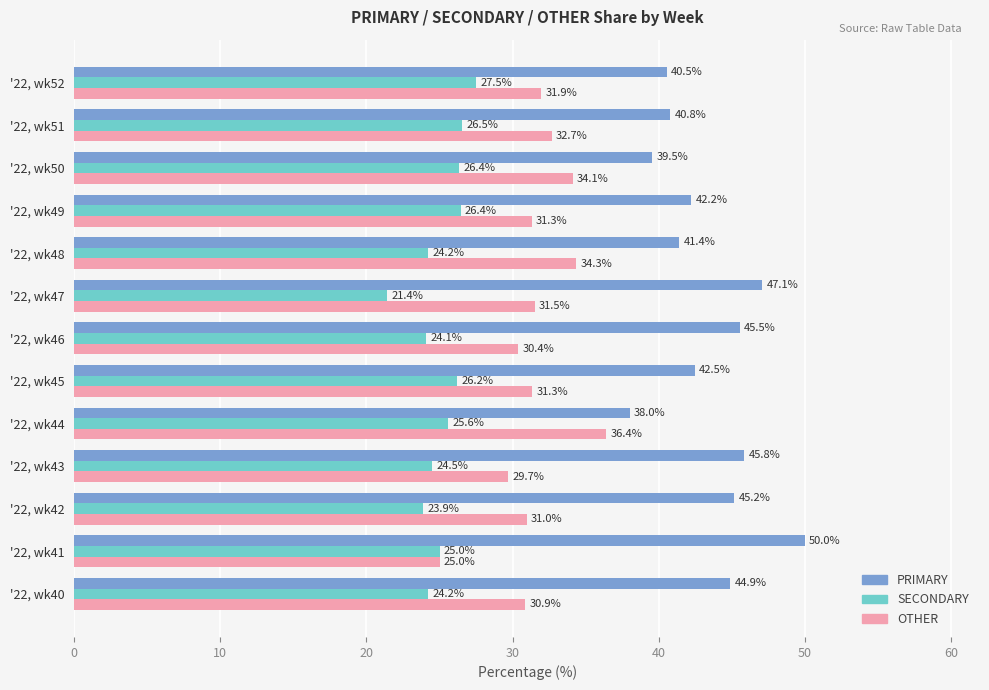

Which series changed the most between '22, wk46 and '22, wk47?

SECONDARY